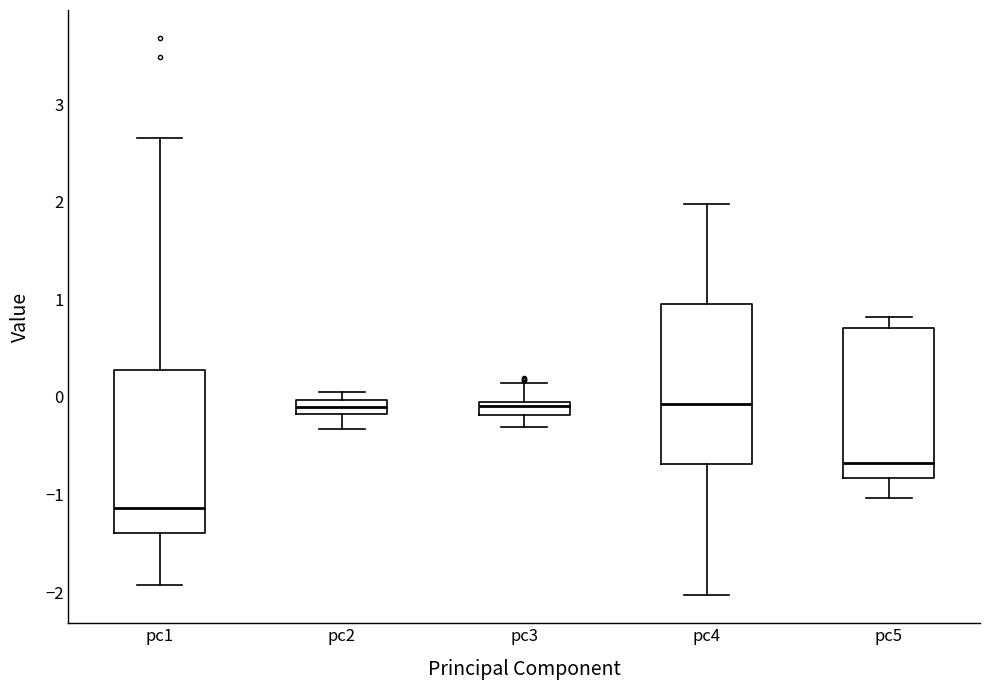

Where is the upper edge of the box for pc4 on the y-axis? The values are not printed on the chart, so give them approximately, as read against the axis.

1.0